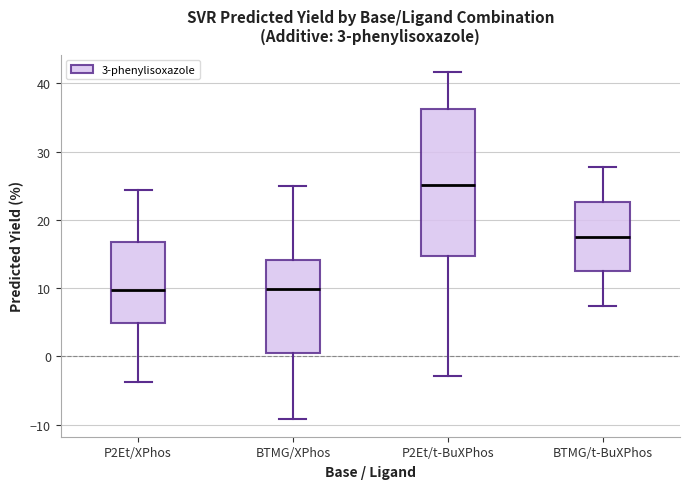

Comparing the boxes themselves (not the whiskers), which one is the tallest?

P2Et/t-BuXPhos